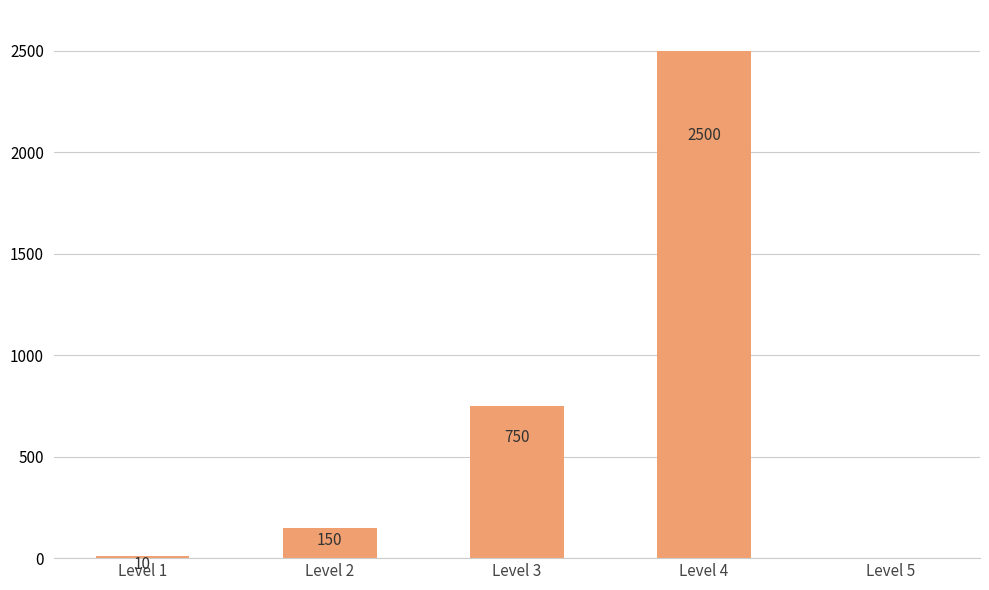

At which category does the chart reach its peak across all series?

Level 4